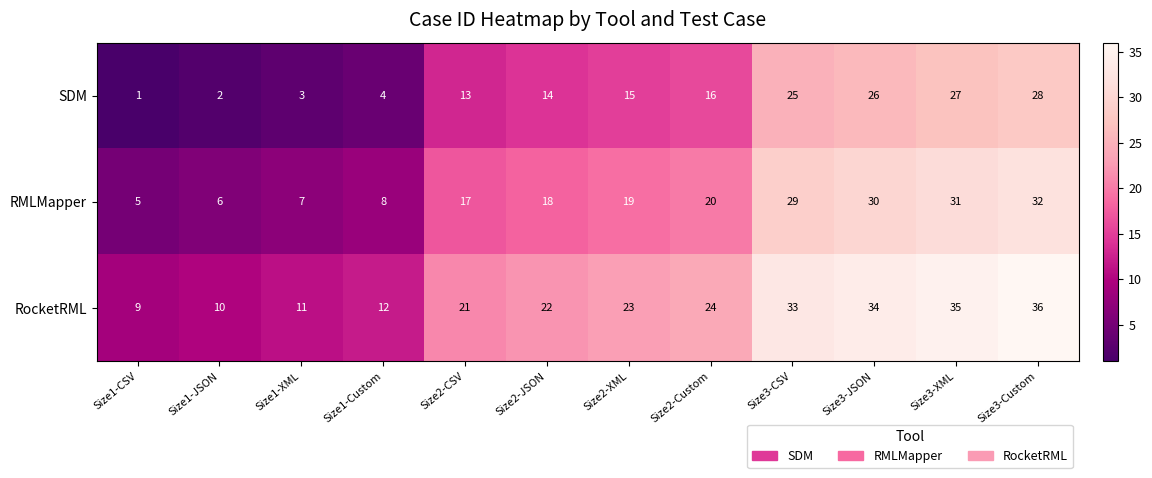

Read the RMLMapper value at Size3-CSV, to the nearest 5.

30